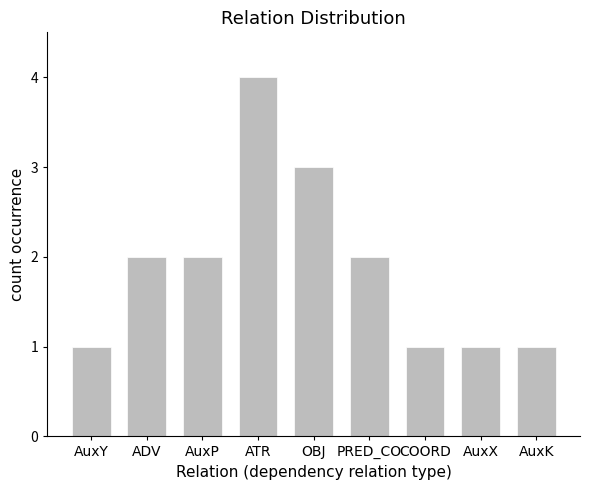

Reading left to right, list all the values displayed in this chart.

AuxY=1	ADV=2	AuxP=2	ATR=4	OBJ=3	PRED_CO=2	COORD=1	AuxX=1	AuxK=1